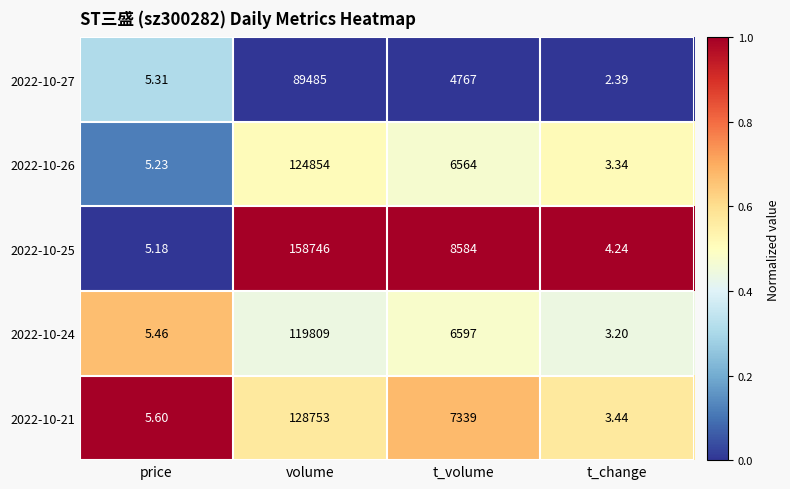

Which series has the largest range (max minus min)?

2022-10-25